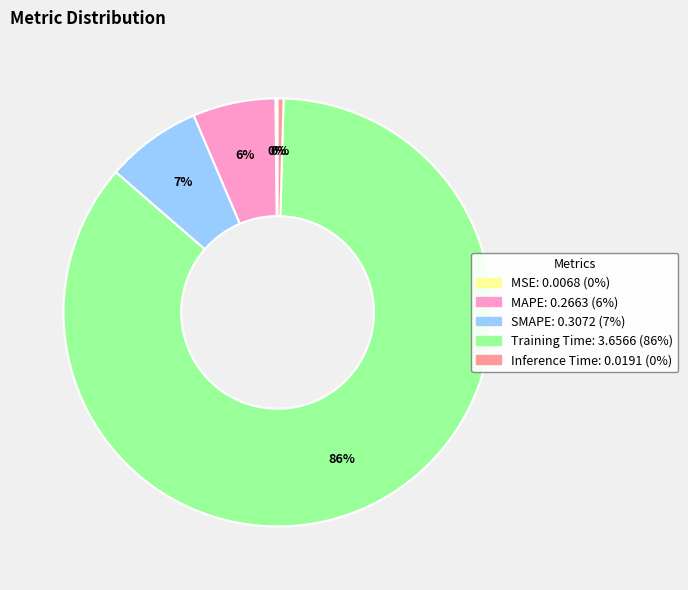

True or false: Training Time accounts for 74% of the total.

False